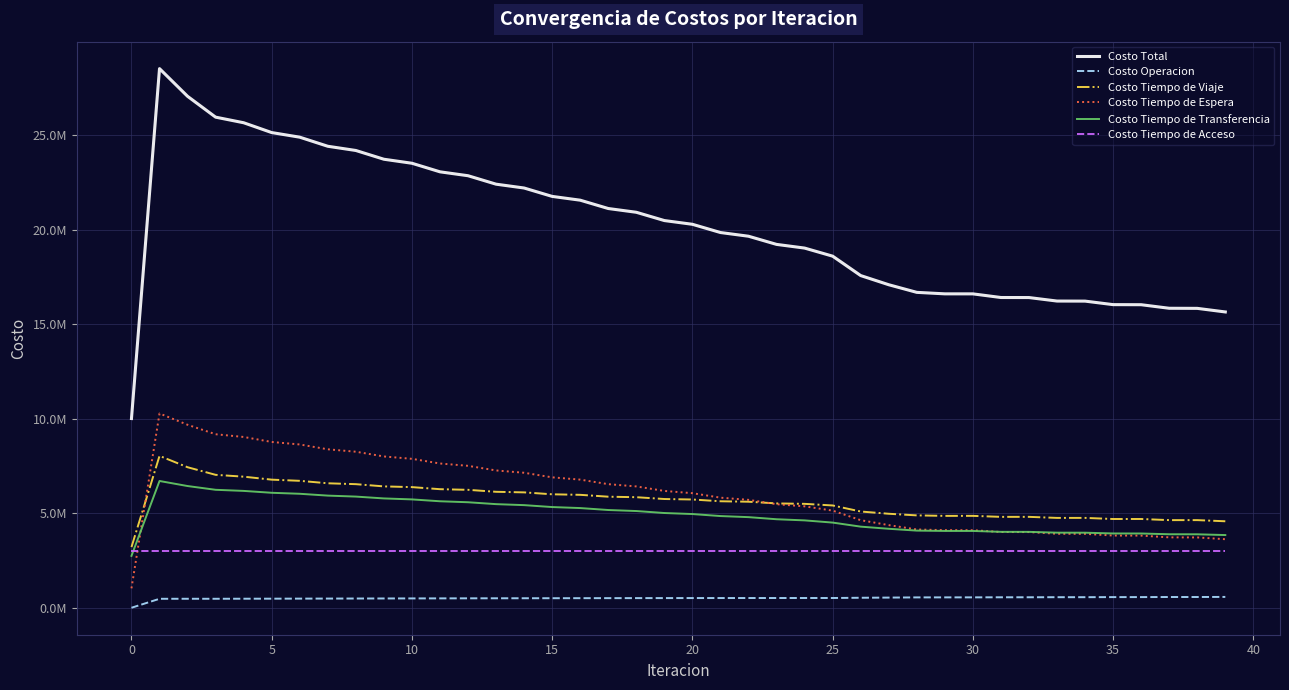

Does the chart have visible grid lines?

Yes